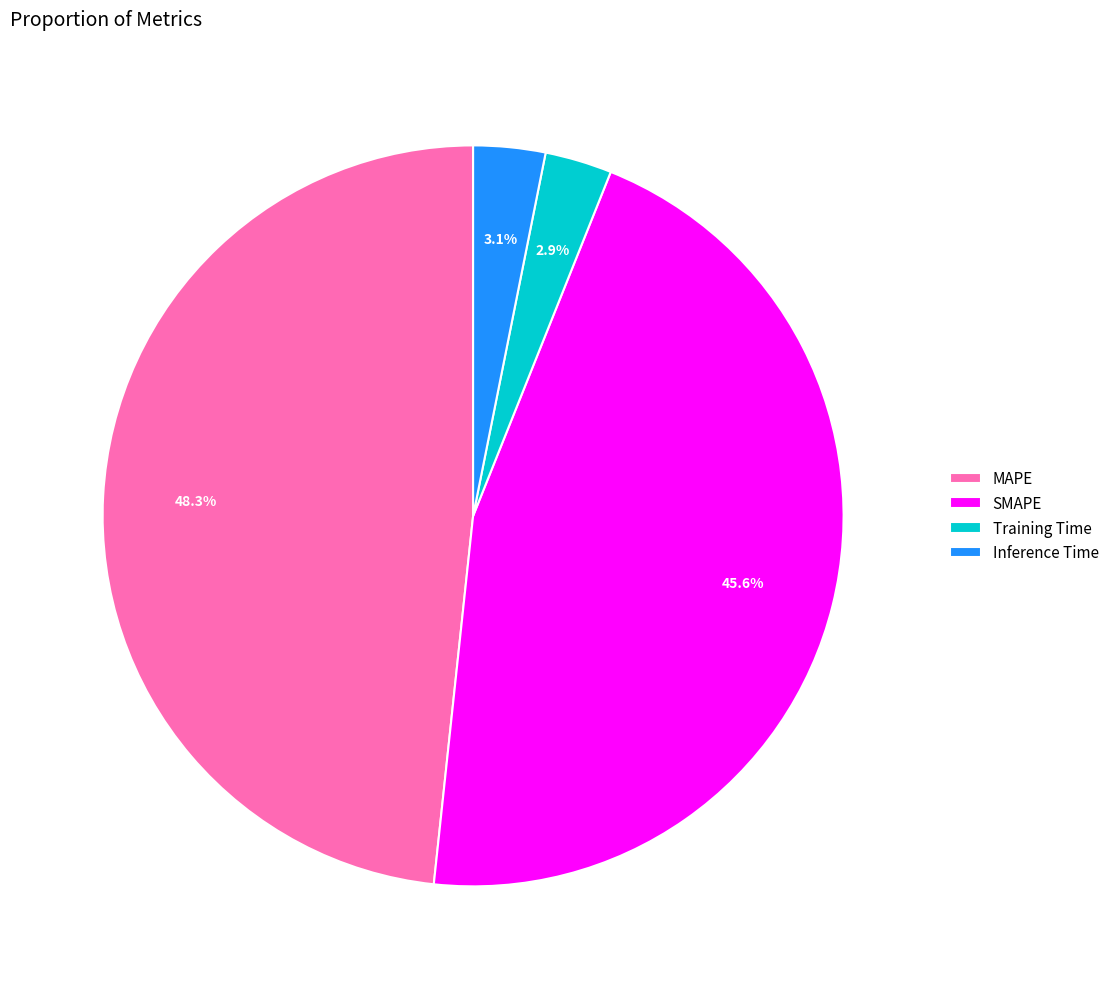

What is the ratio of the value at MAPE to the value at SMAPE?

1.1